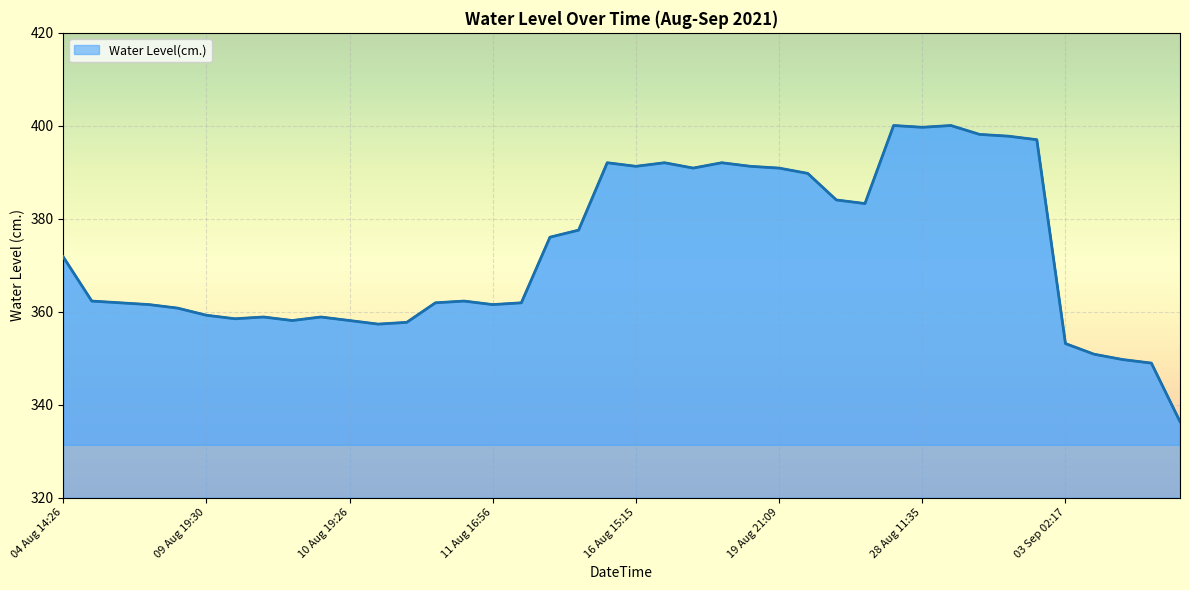

What is the greatest value displayed?

400.1